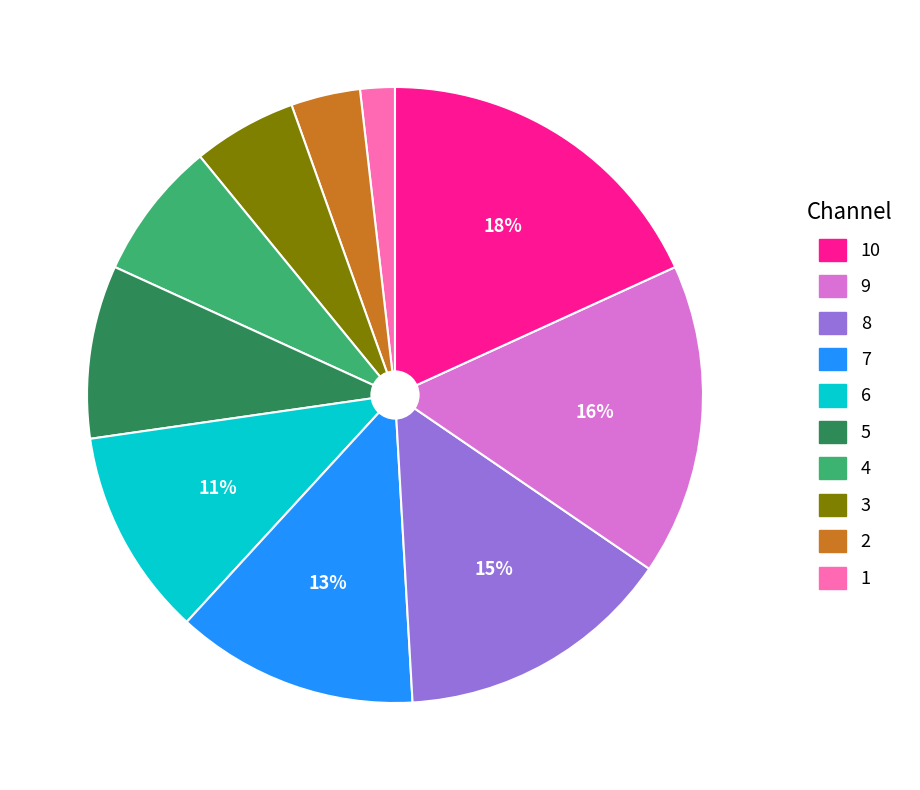

To the nearest percent, what is the difference between the largest and smallest slice percentages?

16%